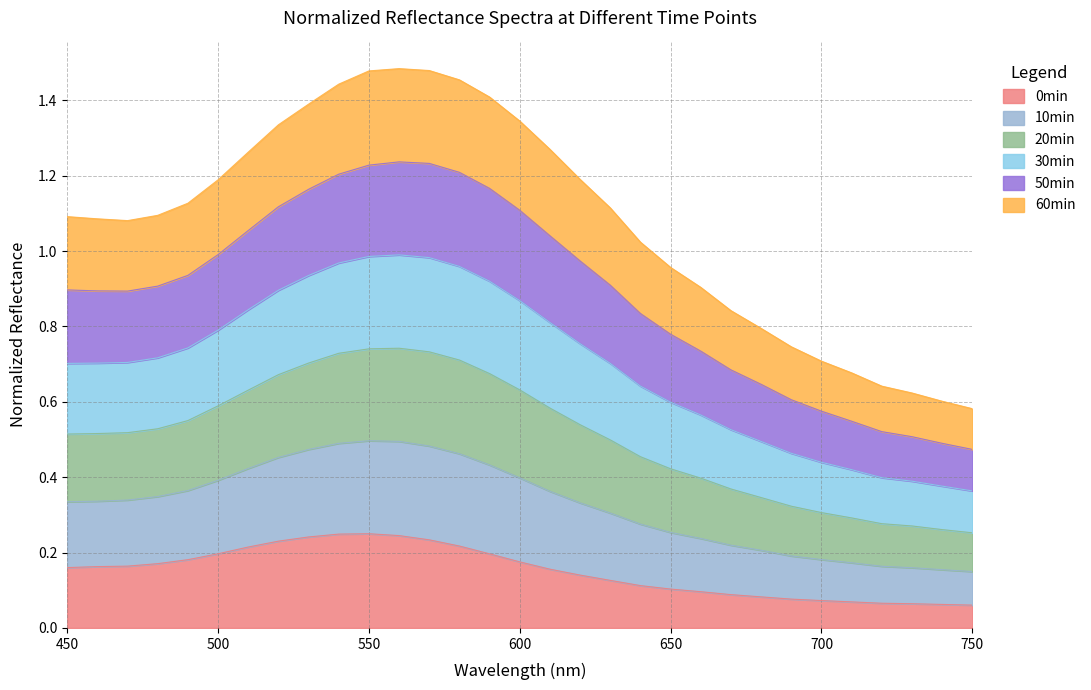

What is the difference between the 20min values at 550 and 590?

0.1